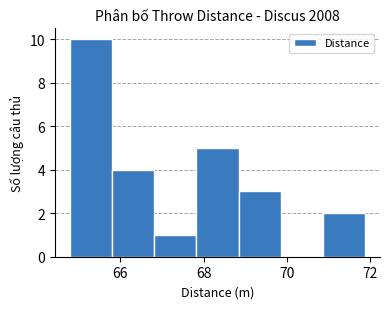

Which range on the x-axis has the tallest bar?

64.8 to 65.8